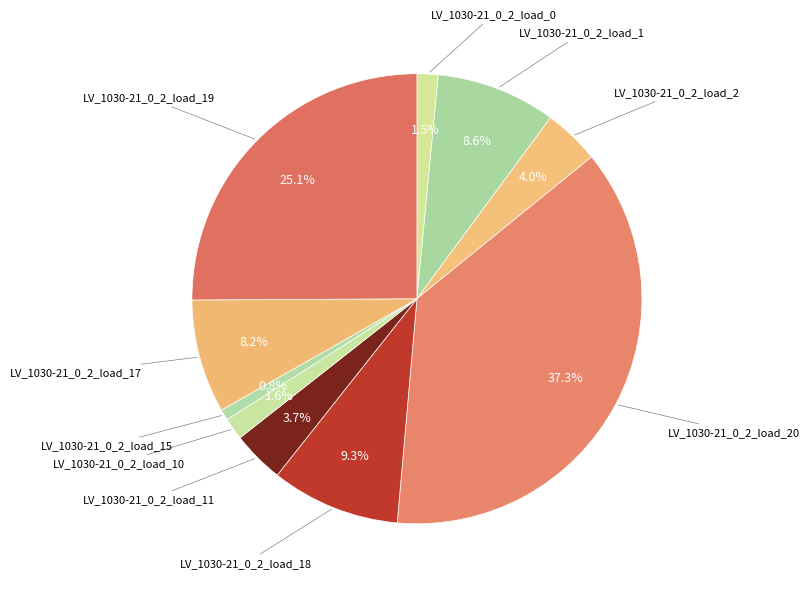

How many slices are in this pie chart?

10